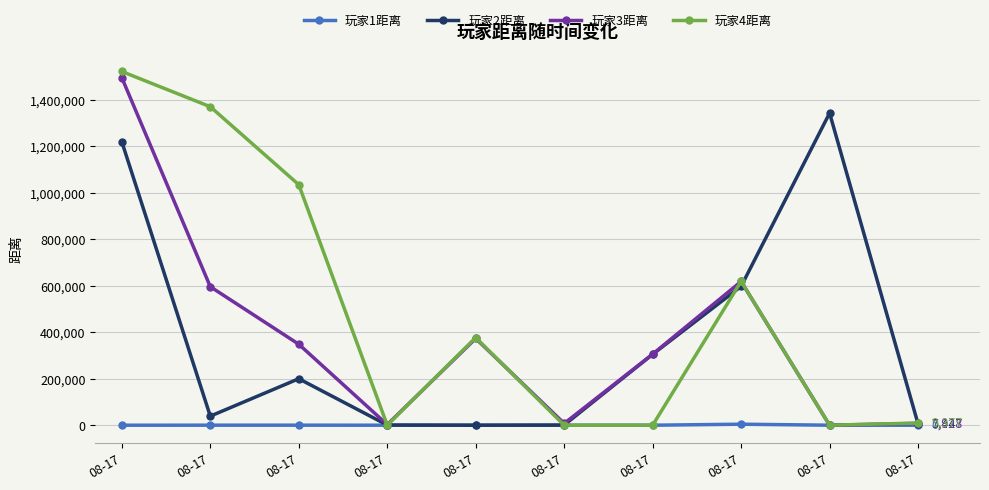

True or false: 玩家1距离 and 玩家2距离 cross at least once.

False